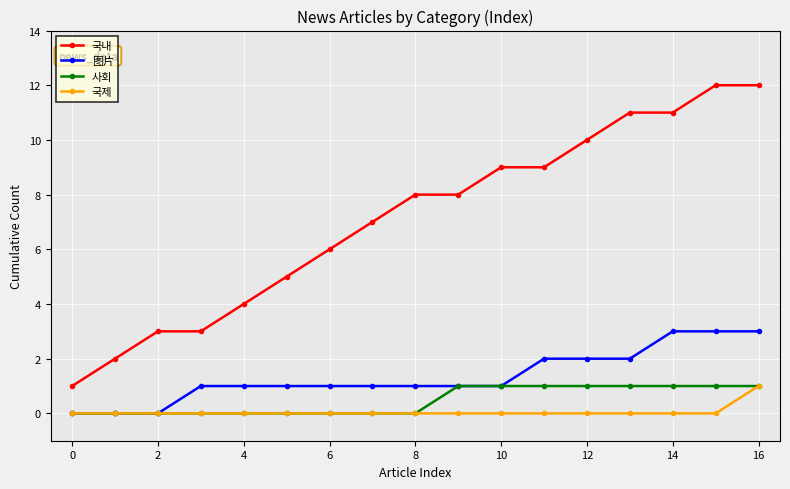

True or false: 국내 and 图片 cross at least once.

False